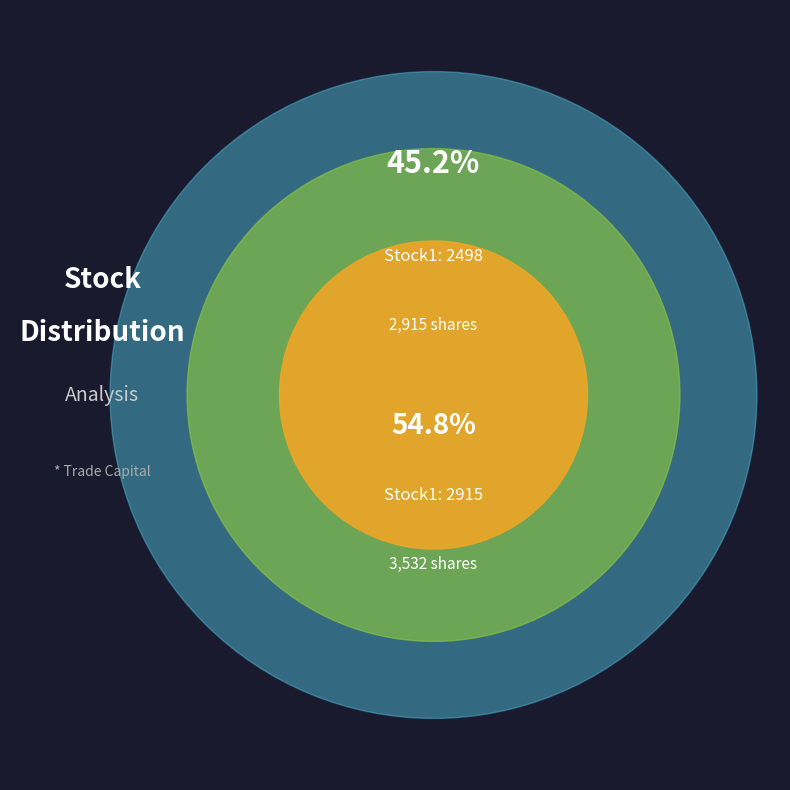

Rank the categories by value from lowest to highest.

2498, 2915